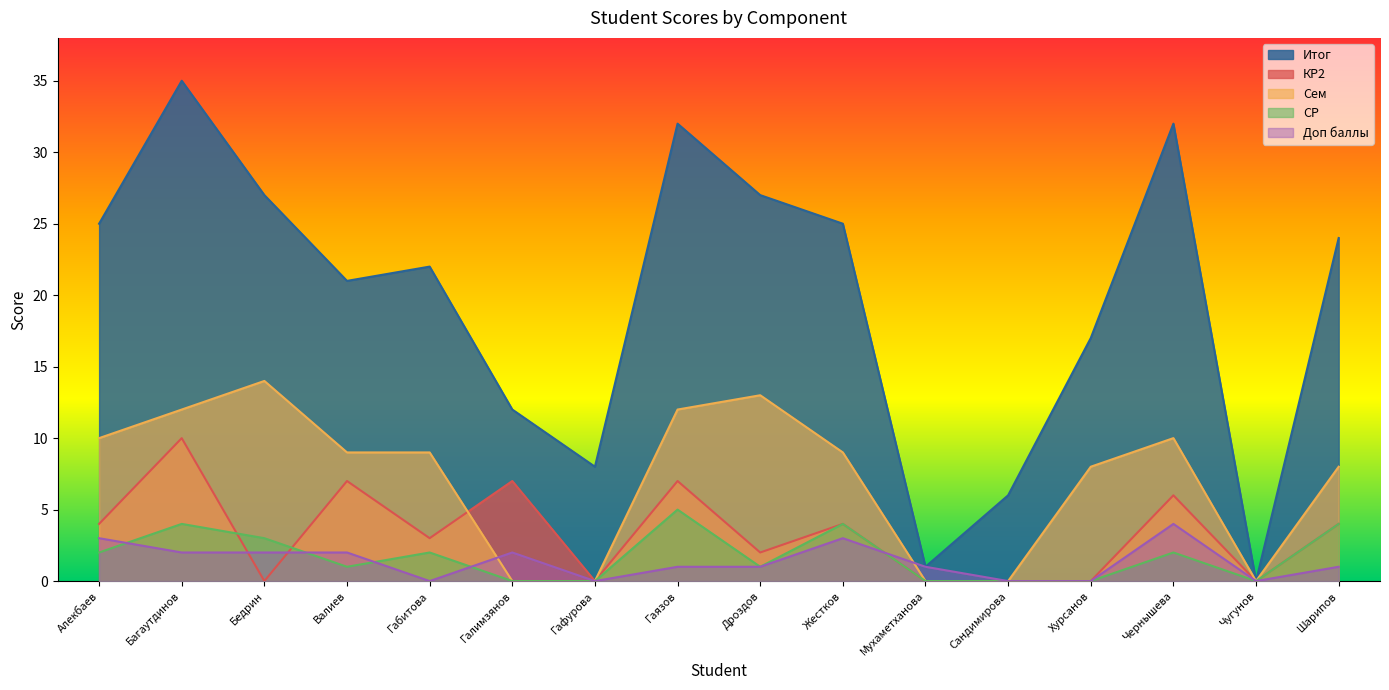

What is the sum of the СР values at Дроздов and Багаутдинов?

5